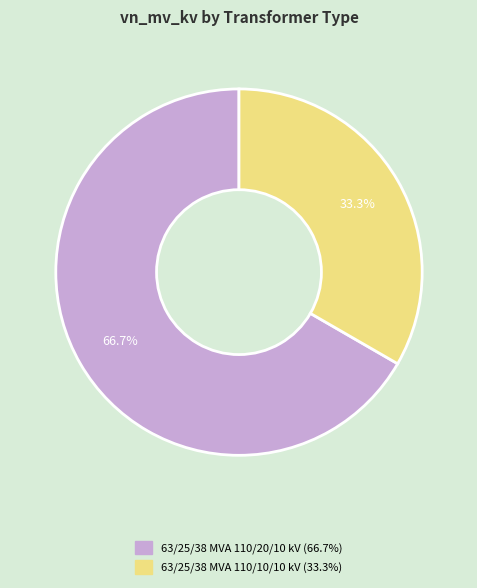

How many slices are in this pie chart?

2